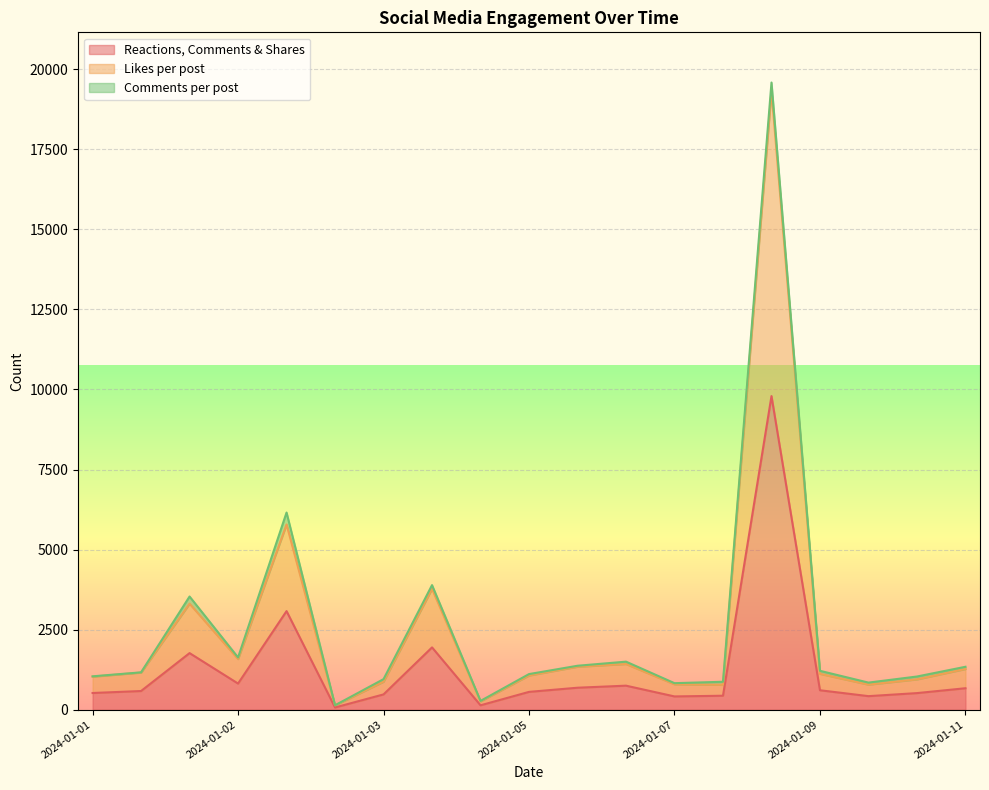

What is the highest value of the Reactions, Comments & Shares series?

9792